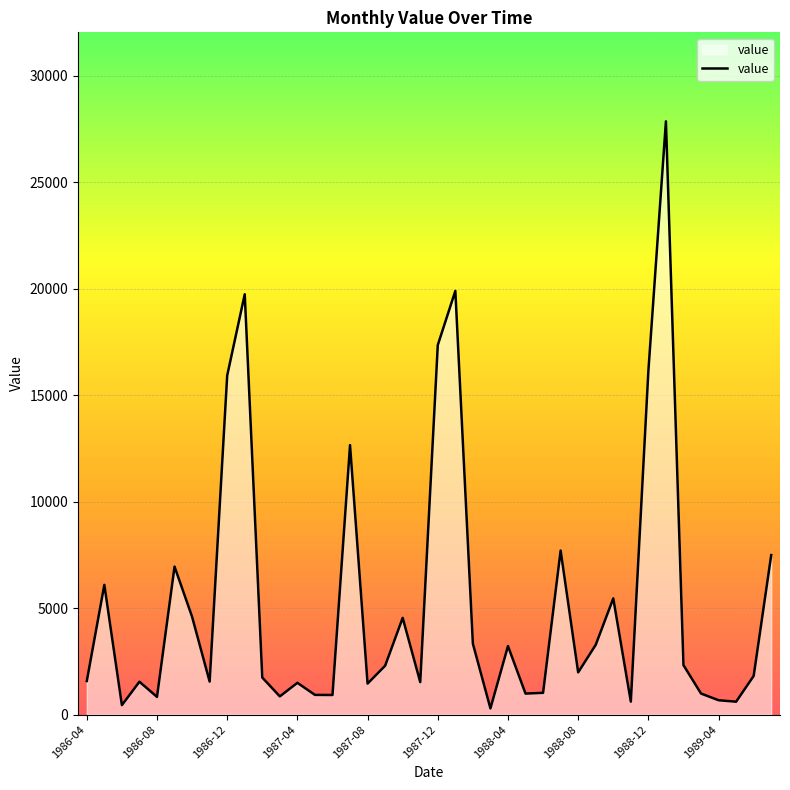

What is the difference between the maximum and minimum values?

27555